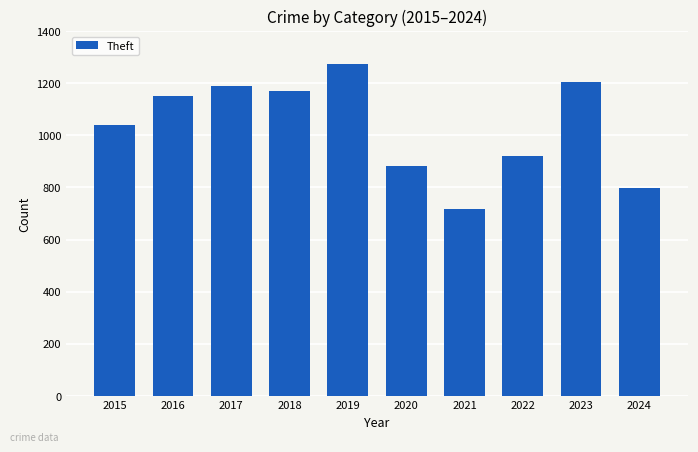

What is the change in value from 2021 to 2023?

+487